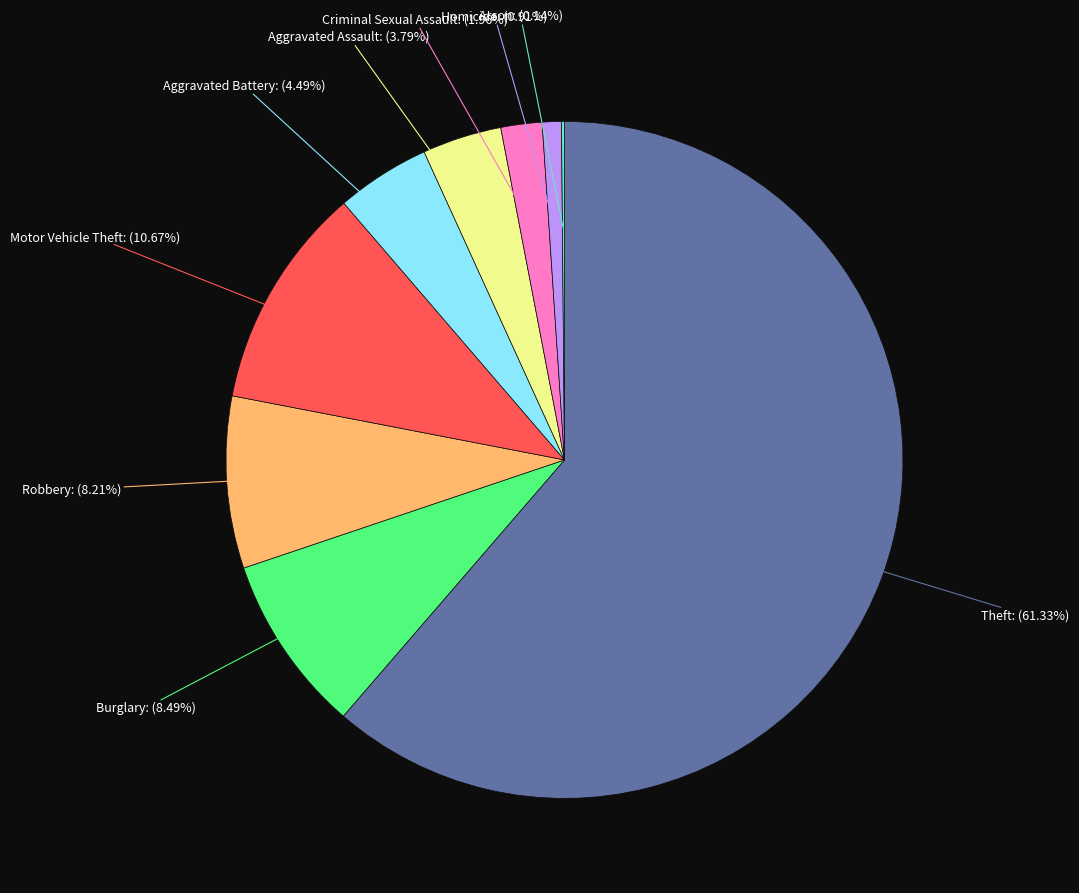

What percentage is the Criminal Sexual Assault slice, to the nearest percent?

2%